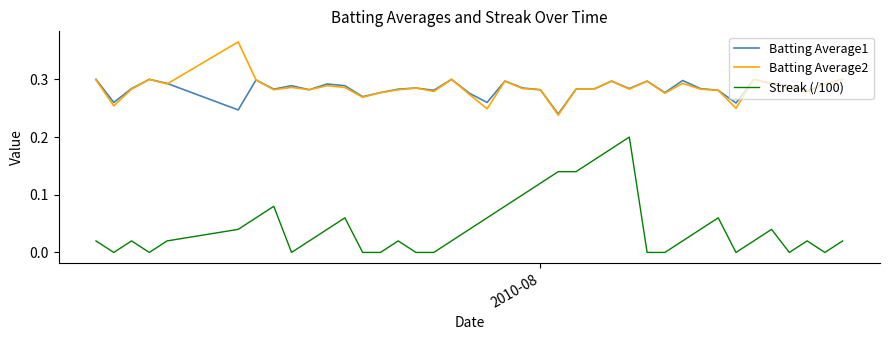

True or false: Batting Average1 and Streak (/100) intersect in this chart.

False